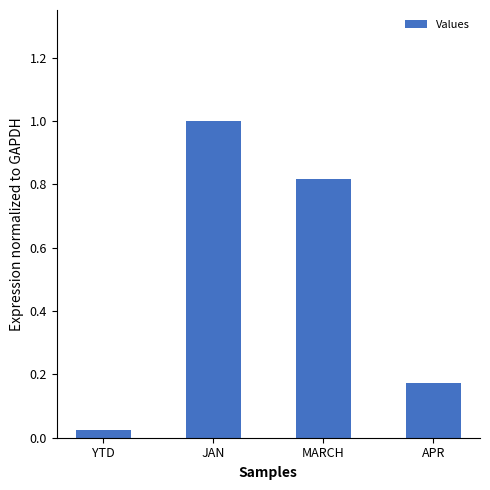

Which category has the highest value across all series?

JAN